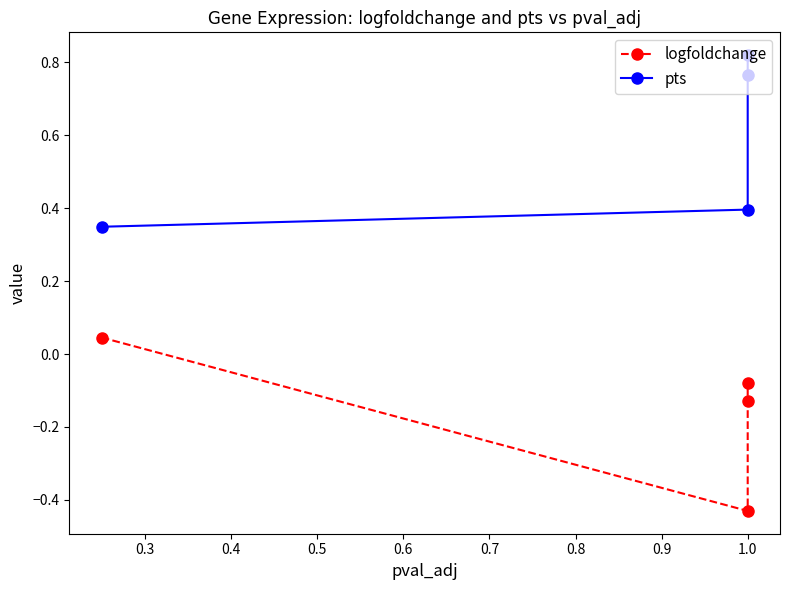

True or false: logfoldchange and pts intersect in this chart.

False